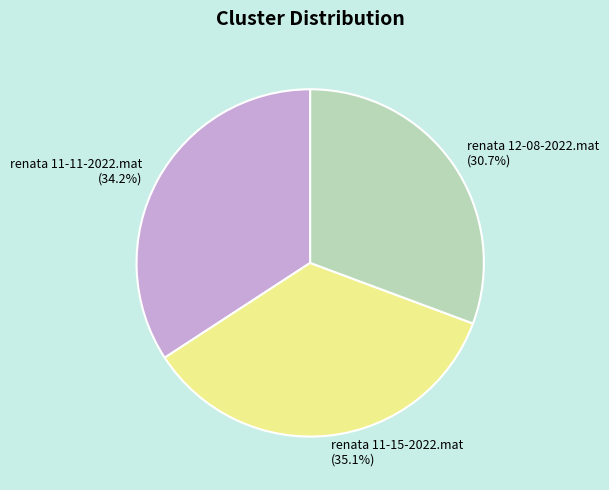

Approximately how many times larger is the value at renata 12-08-2022.mat compared to renata 11-11-2022.mat?

0.9